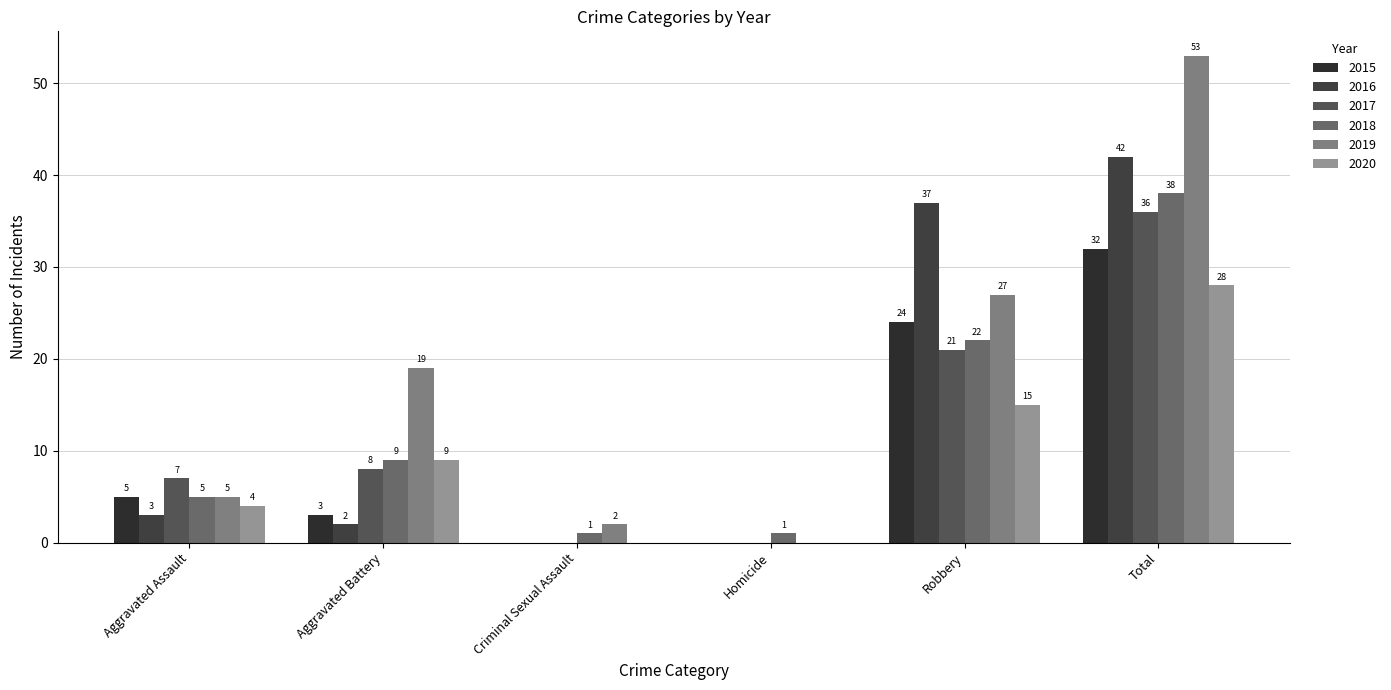

Reading left to right, list all the values displayed in this chart.

2015: Aggravated Assault=5	Aggravated Battery=3	Criminal Sexual Assault=0	Homicide=0	Robbery=24	Total=32
2016: Aggravated Assault=3	Aggravated Battery=2	Criminal Sexual Assault=0	Homicide=0	Robbery=37	Total=42
2017: Aggravated Assault=7	Aggravated Battery=8	Criminal Sexual Assault=0	Homicide=0	Robbery=21	Total=36
2018: Aggravated Assault=5	Aggravated Battery=9	Criminal Sexual Assault=1	Homicide=1	Robbery=22	Total=38
2019: Aggravated Assault=5	Aggravated Battery=19	Criminal Sexual Assault=2	Homicide=0	Robbery=27	Total=53
2020: Aggravated Assault=4	Aggravated Battery=9	Criminal Sexual Assault=0	Homicide=0	Robbery=15	Total=28